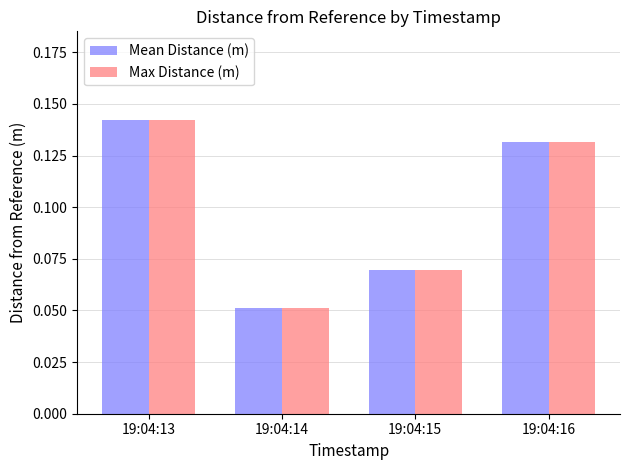

True or false: Mean Distance (m) has a value of 0.2 at 19:04:13.

False